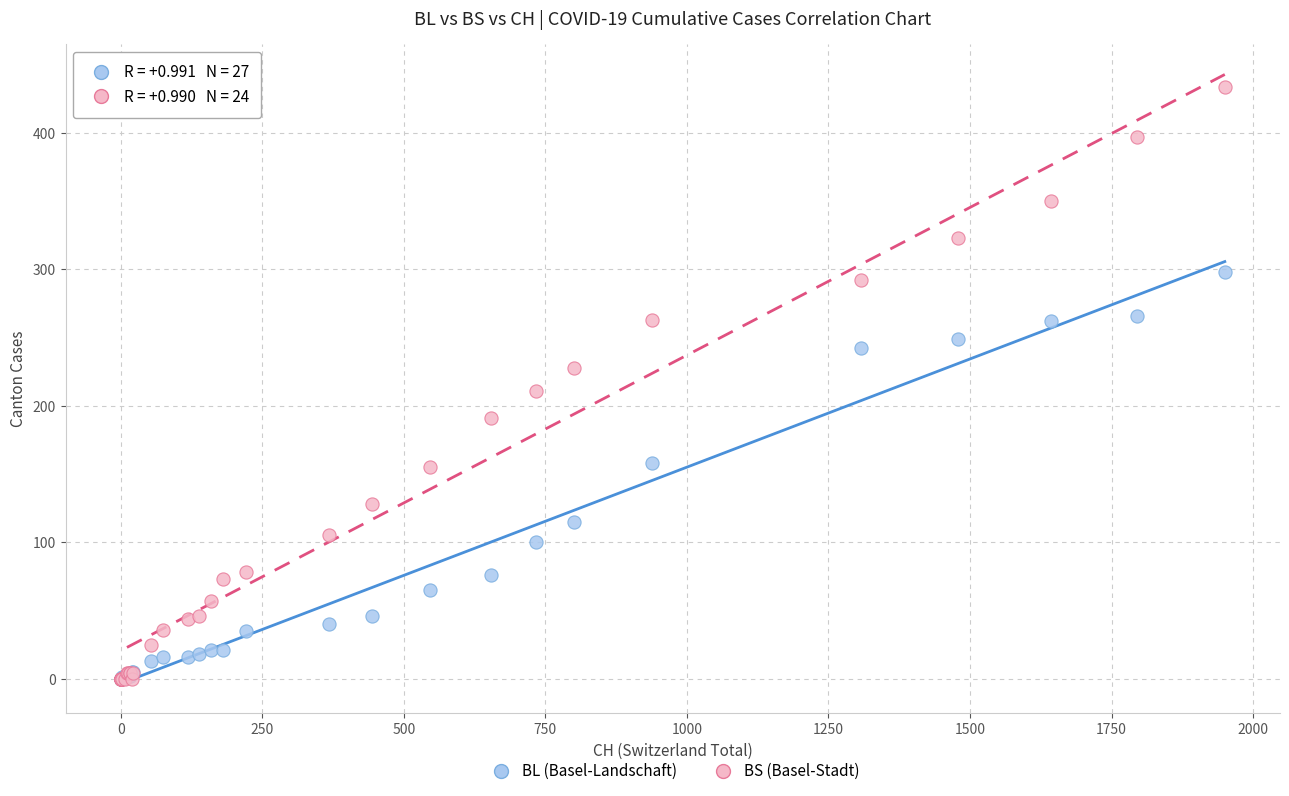

In the BS (Basel-Stadt) series, what Y value is closest to 217?

211